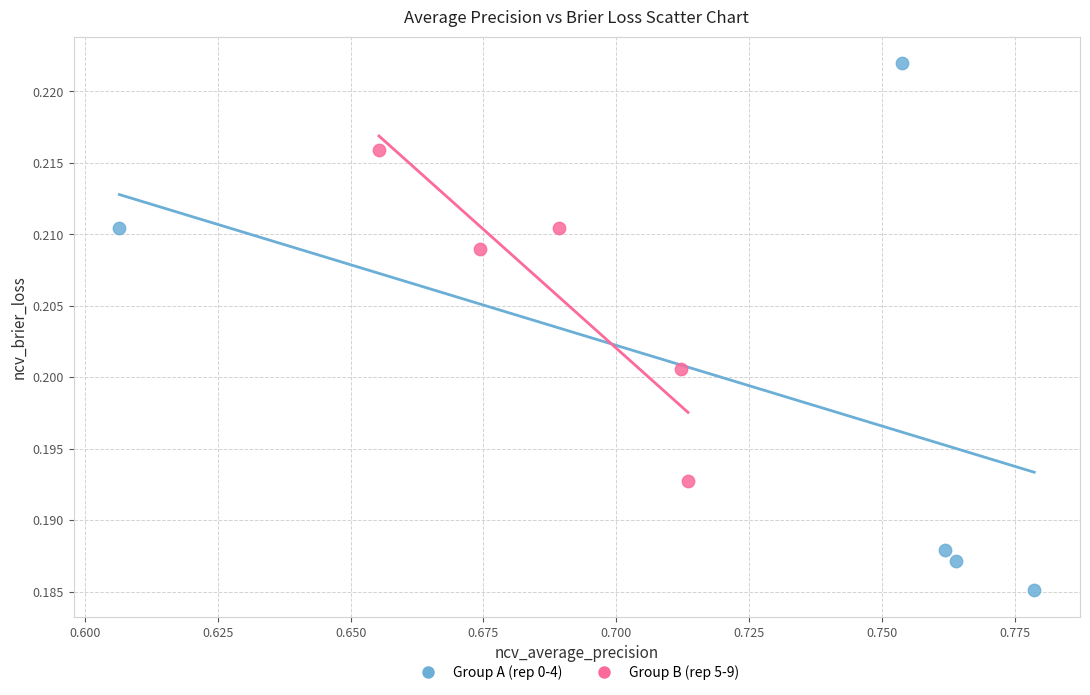

Which series contains the highest Y value?

Group A (rep 0-4)